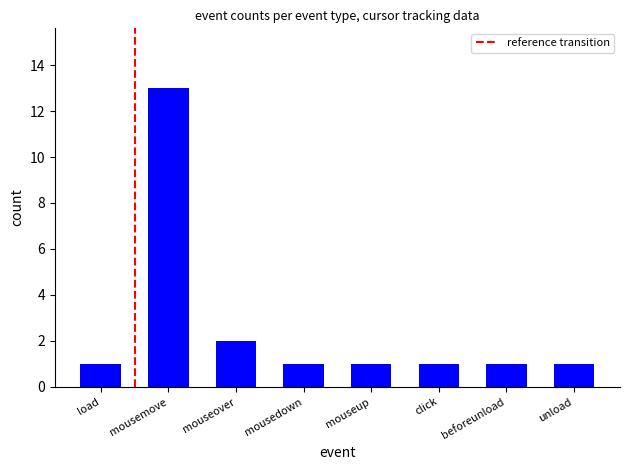

What is the greatest value displayed?

13